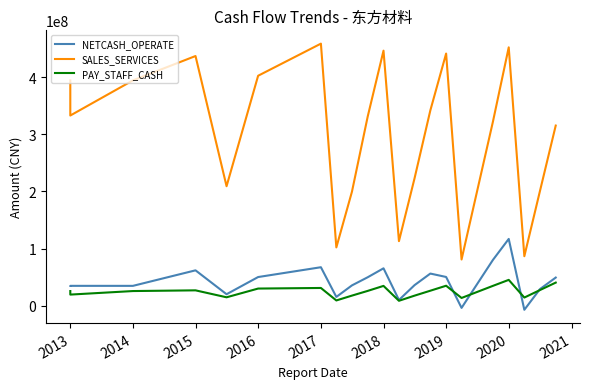

How many lines are shown in the chart?

3